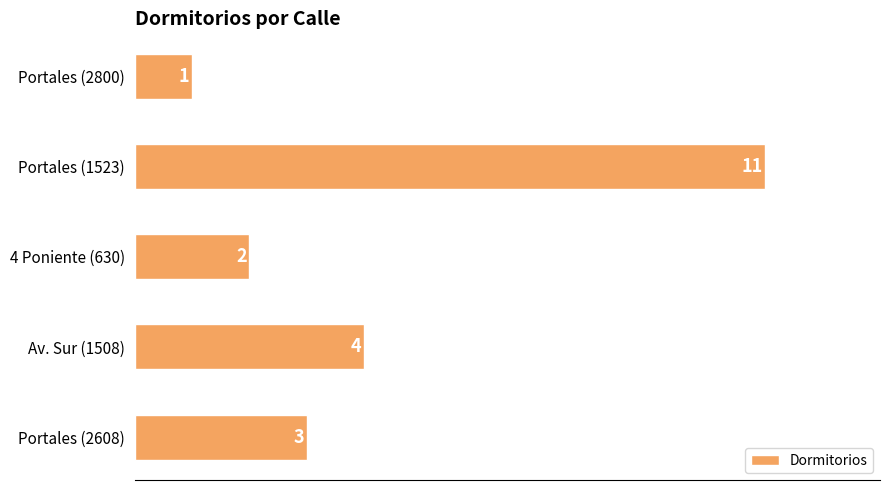

Count the values in the range 2 to 4.

3